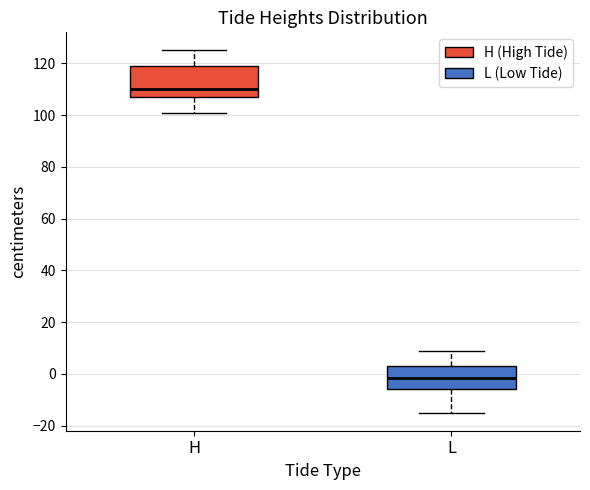

Where does the median line of the box for H sit on the y-axis? The values are not printed on the chart, so give them approximately, as read against the axis.

110